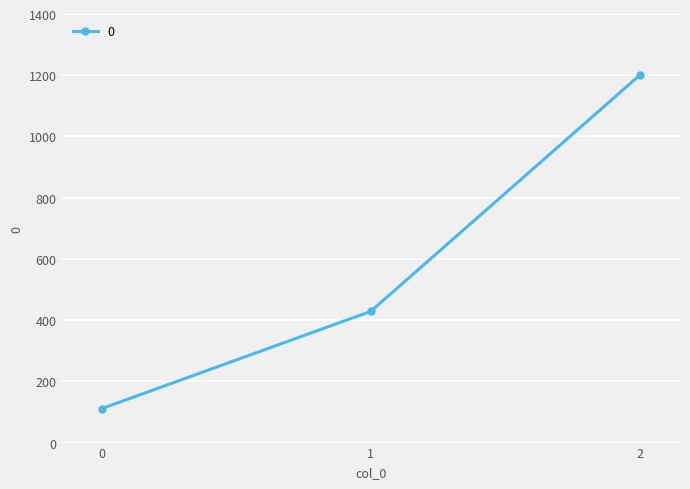

What is the sum of all values?

1739.7